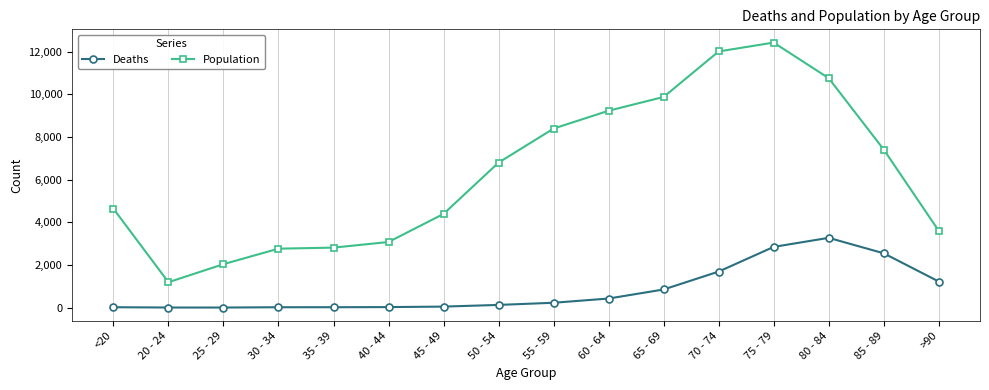

What is the sum of all Population values?

101482